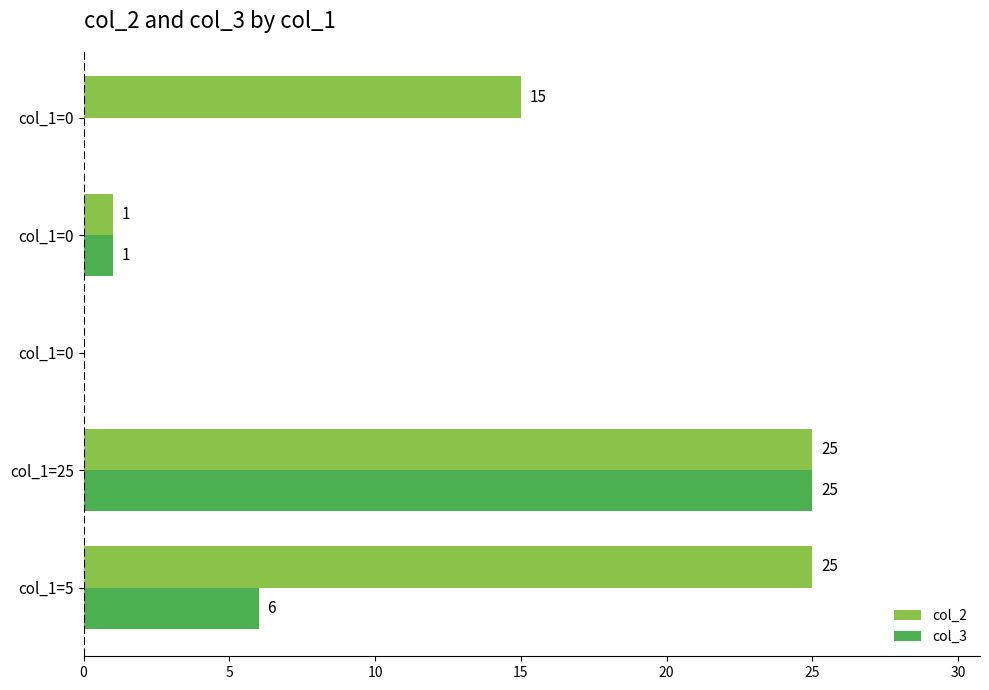

Reading left to right, what are all the values shown in this chart?

col_2: 25	25	0	1	15
col_3: 6	25	0	1	0